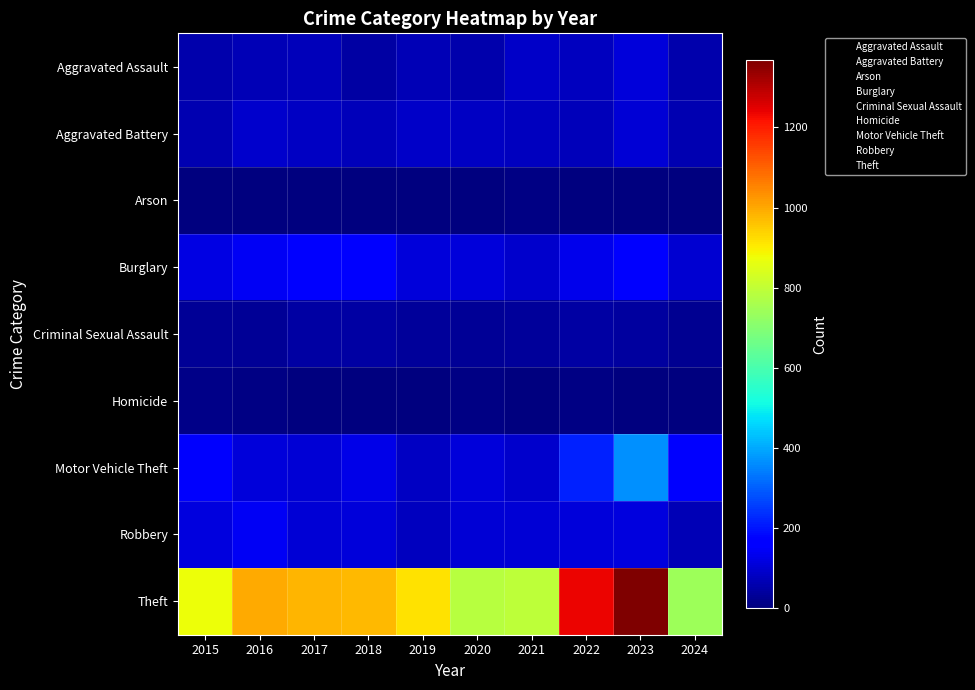

At 2024, list the series in order from largest to smallest.

Theft, Motor Vehicle Theft, Burglary, Robbery, Aggravated Battery, Aggravated Assault, Criminal Sexual Assault, Arson, Homicide